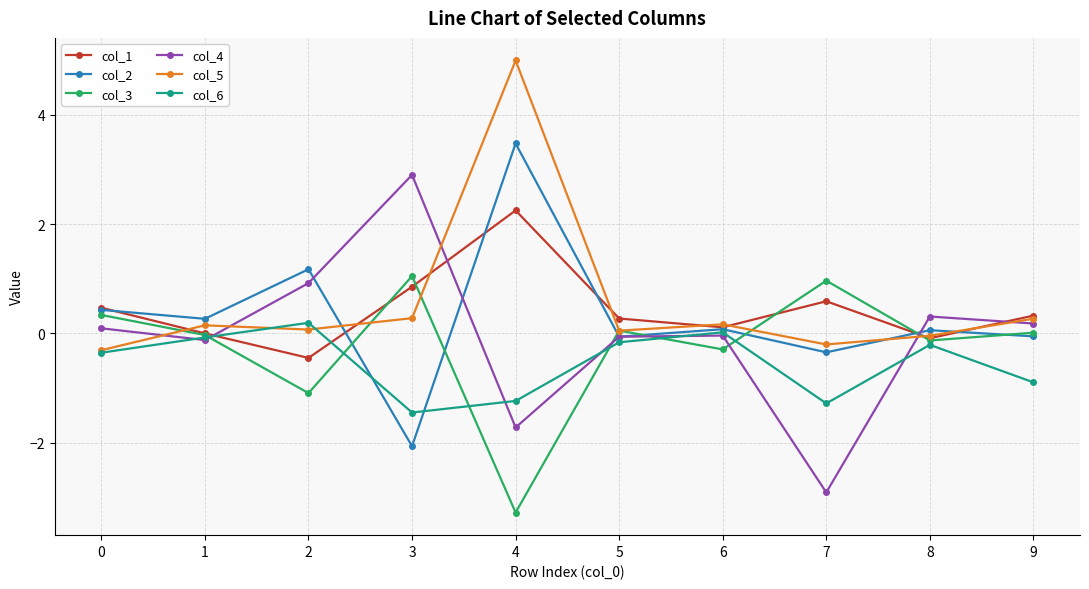

Where is the first local minimum for col_1?

2